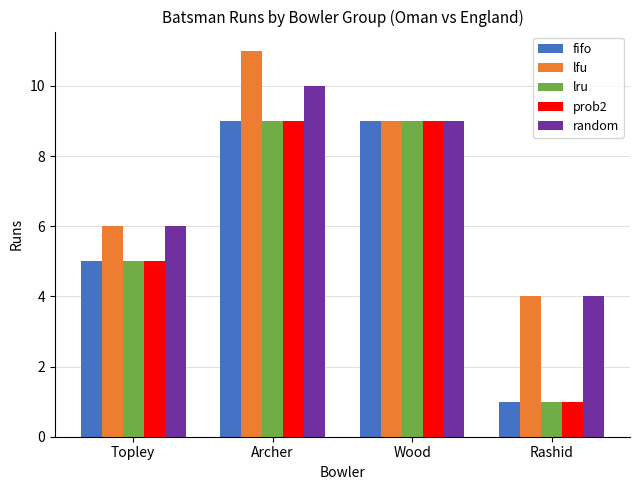

Rank the categories by lfu value from highest to lowest.

Archer, Wood, Topley, Rashid